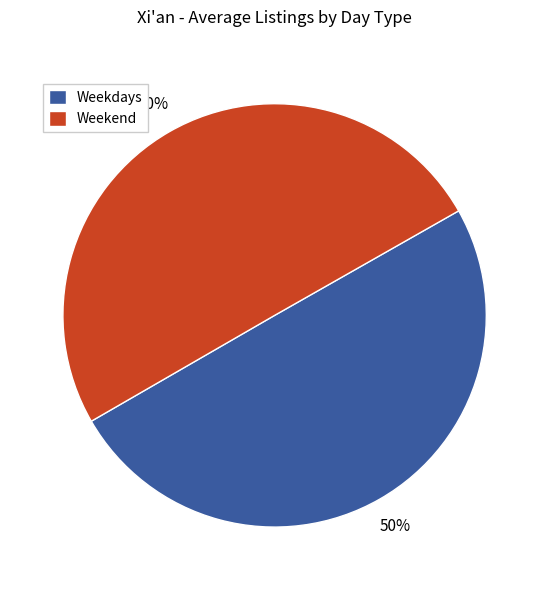

How many segments does this pie chart have?

2